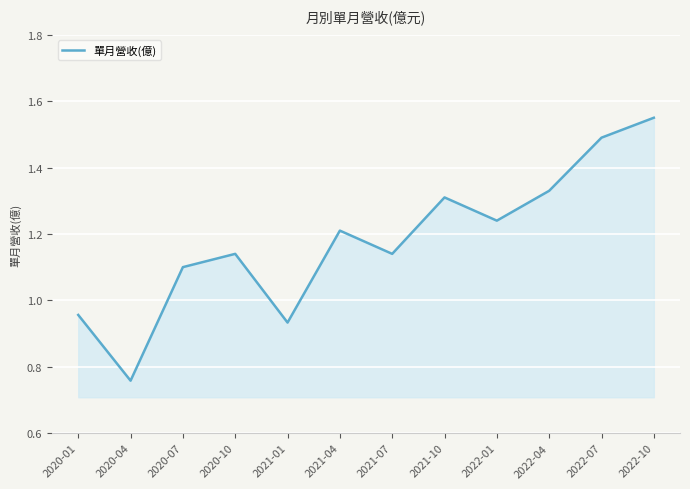

At which category does the chart reach its minimum across all series?

2020-04